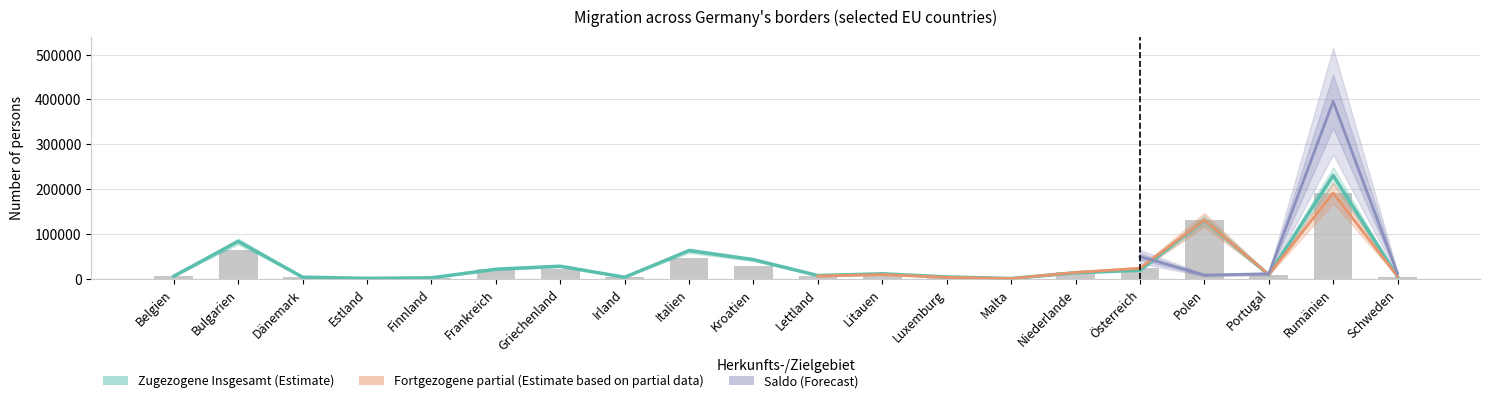

What is the difference between the highest and lowest values at Österreich?

4446